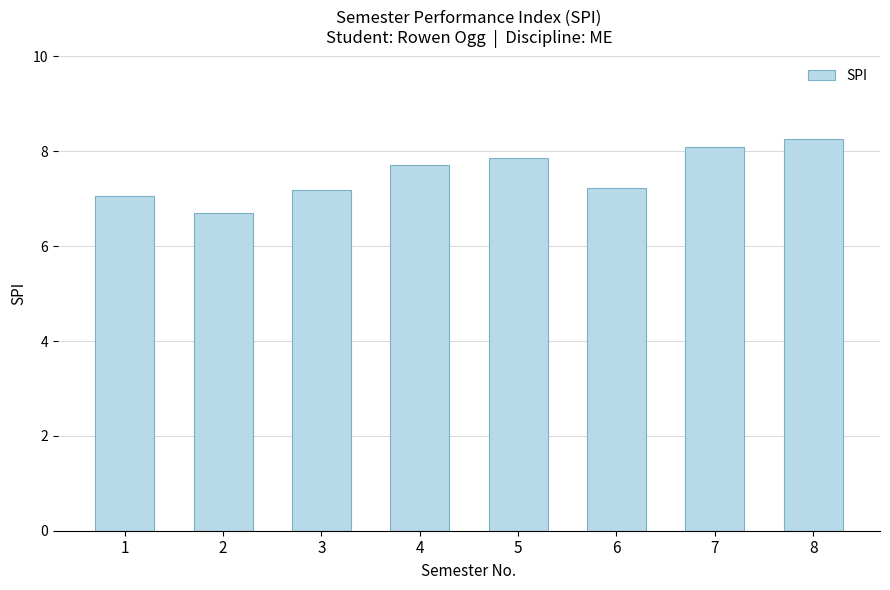

True or false: the data shows 11.8 at 4.

False